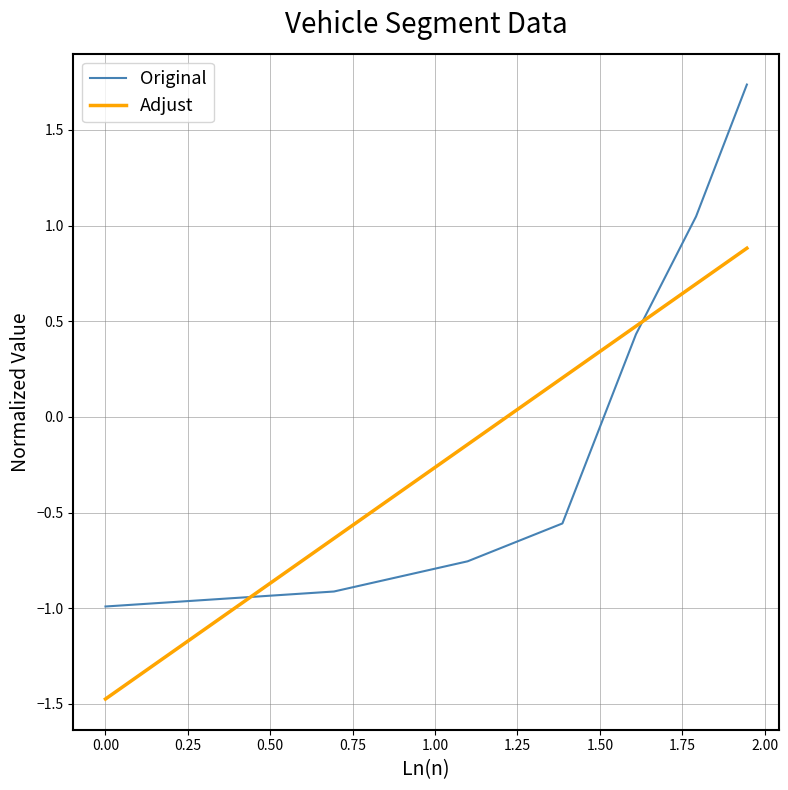

List the series in order of their peak value, highest first.

Original, Adjust